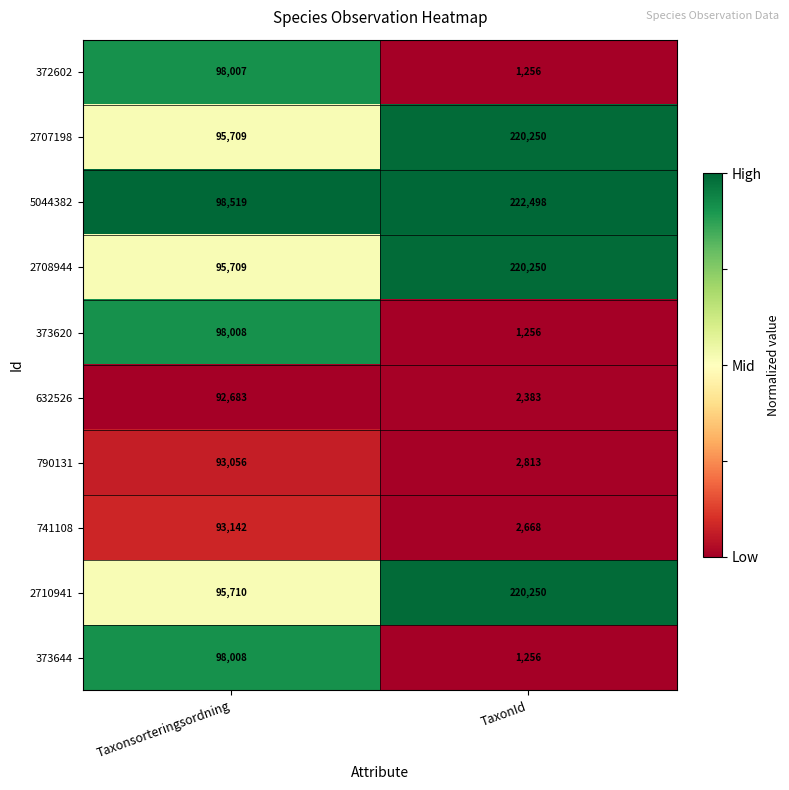

What is the maximum value shown in the chart?

222498